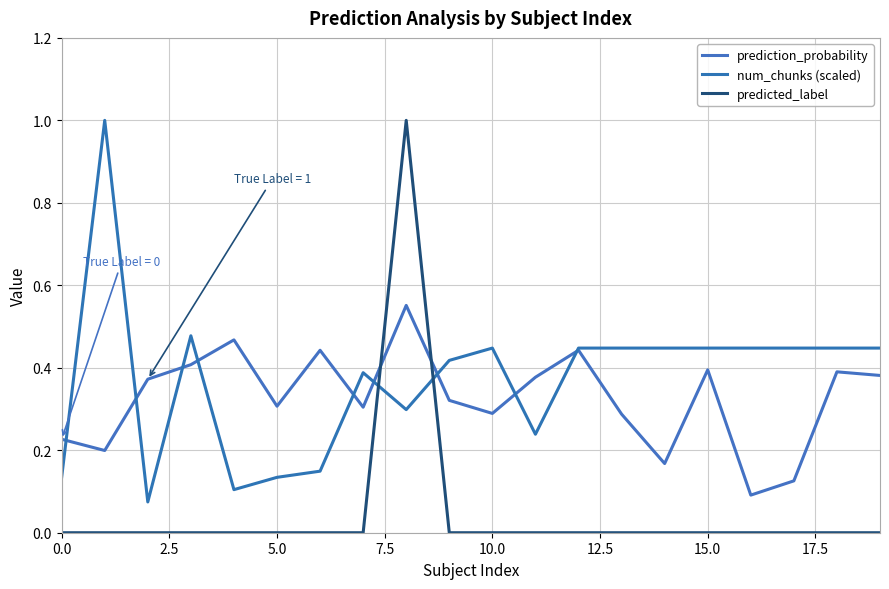

How many intersections are there between prediction_probability and predicted_label?

2